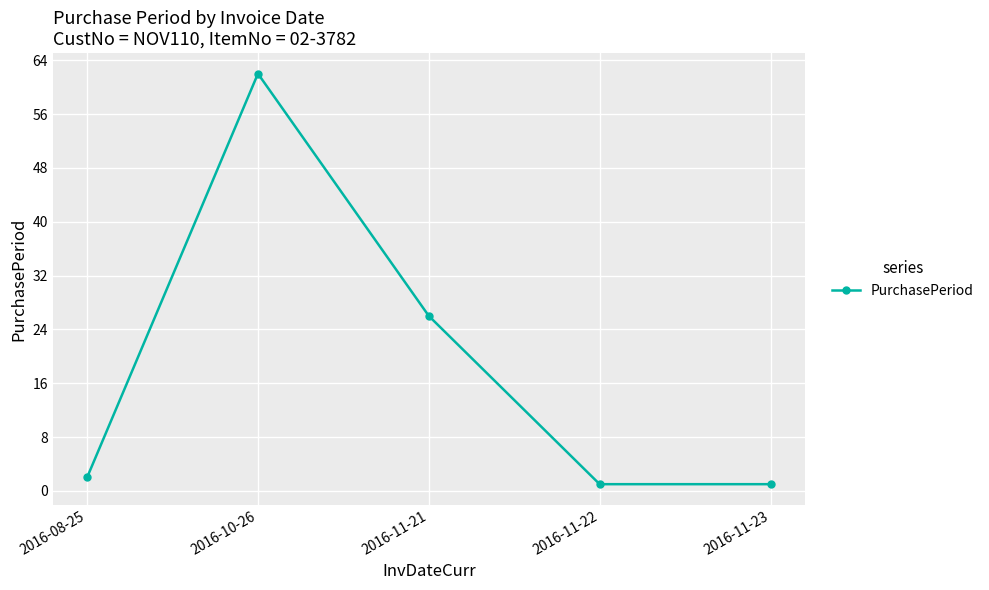

Which label corresponds to the largest value in the chart?

2016-10-26